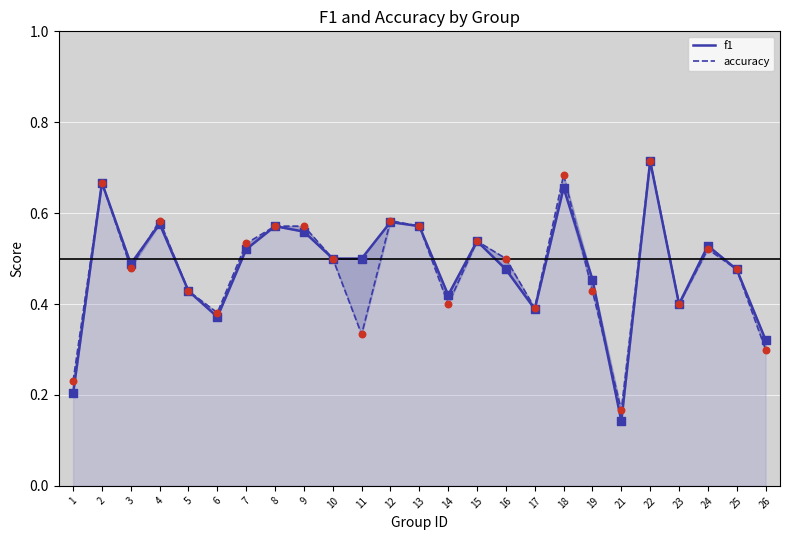

What are all the series names shown in the legend?

f1, accuracy